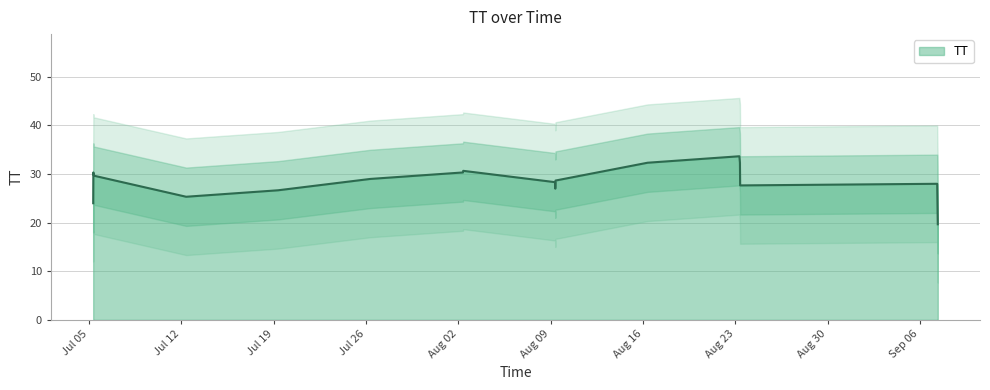

Rank the categories by value from highest to lowest.

2015-08-23T07:20:48, 2015-07-05T07:37:06, 2015-08-02T08:15:03, 2015-07-05T07:20:37, 2015-07-12T08:31:16, 2015-08-09T08:16:11, 2015-09-07T08:23:53, 2015-08-02T08:46:06, 2015-08-23T08:20:00, 2015-08-16T08:13:51, 2015-09-07T07:20:13, 2015-07-19T07:57:14, 2015-08-09T08:41:08, 2015-08-23T08:42:16, 2015-08-09T08:03:24, 2015-07-26T07:39:01, 2015-07-05T08:38:26